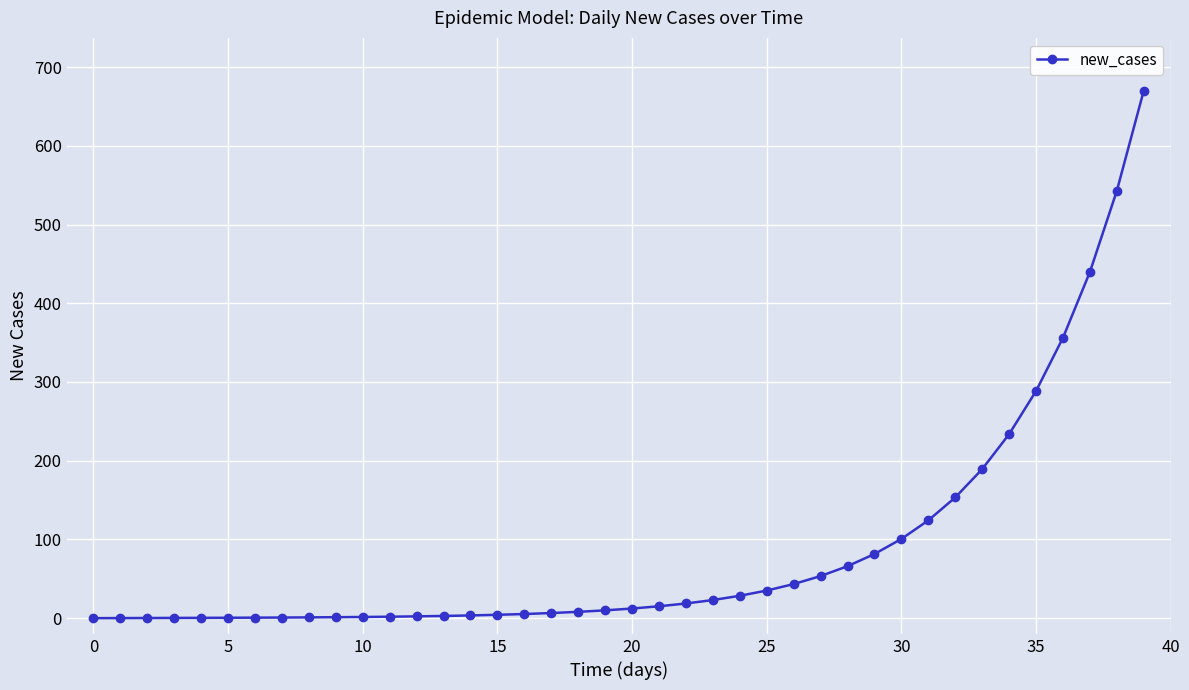

Does the chart have visible grid lines?

Yes